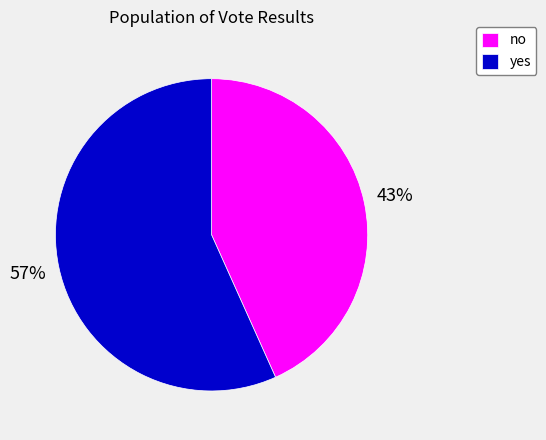

Count the number of slices in the pie.

2